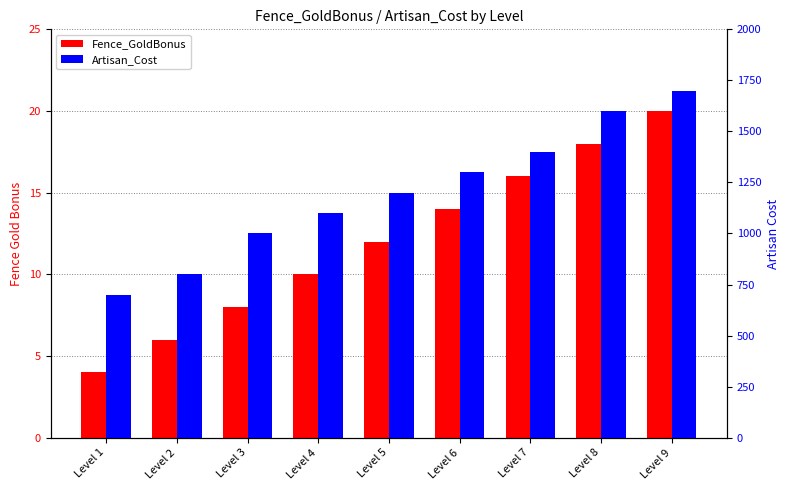

Is the value of Fence_GoldBonus at Level 7 greater than the value of Artisan_Cost at Level 2?

No